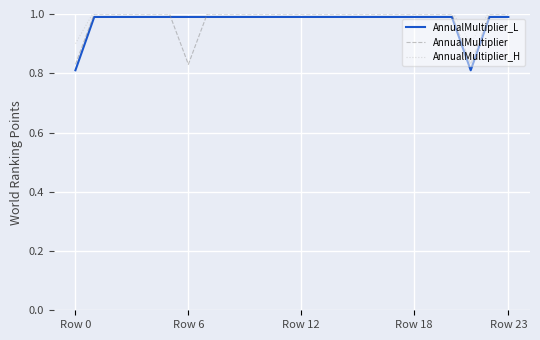

After their last crossing, which series has the higher values: AnnualMultiplier_L or AnnualMultiplier?

AnnualMultiplier